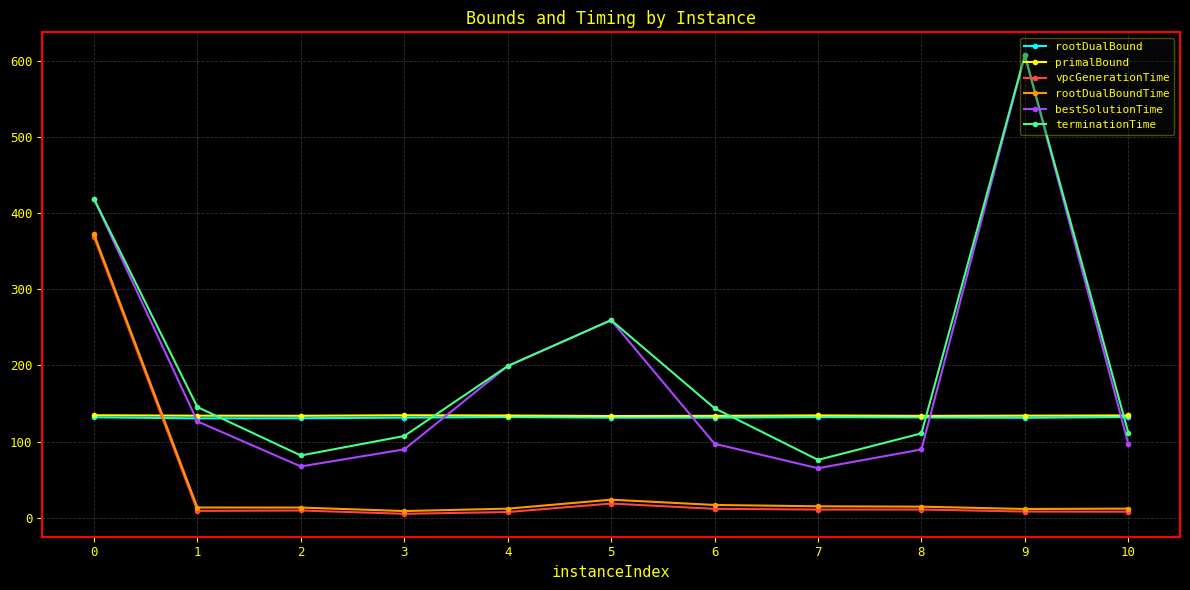

How many intersections are there between vpcGenerationTime and primalBound?

1